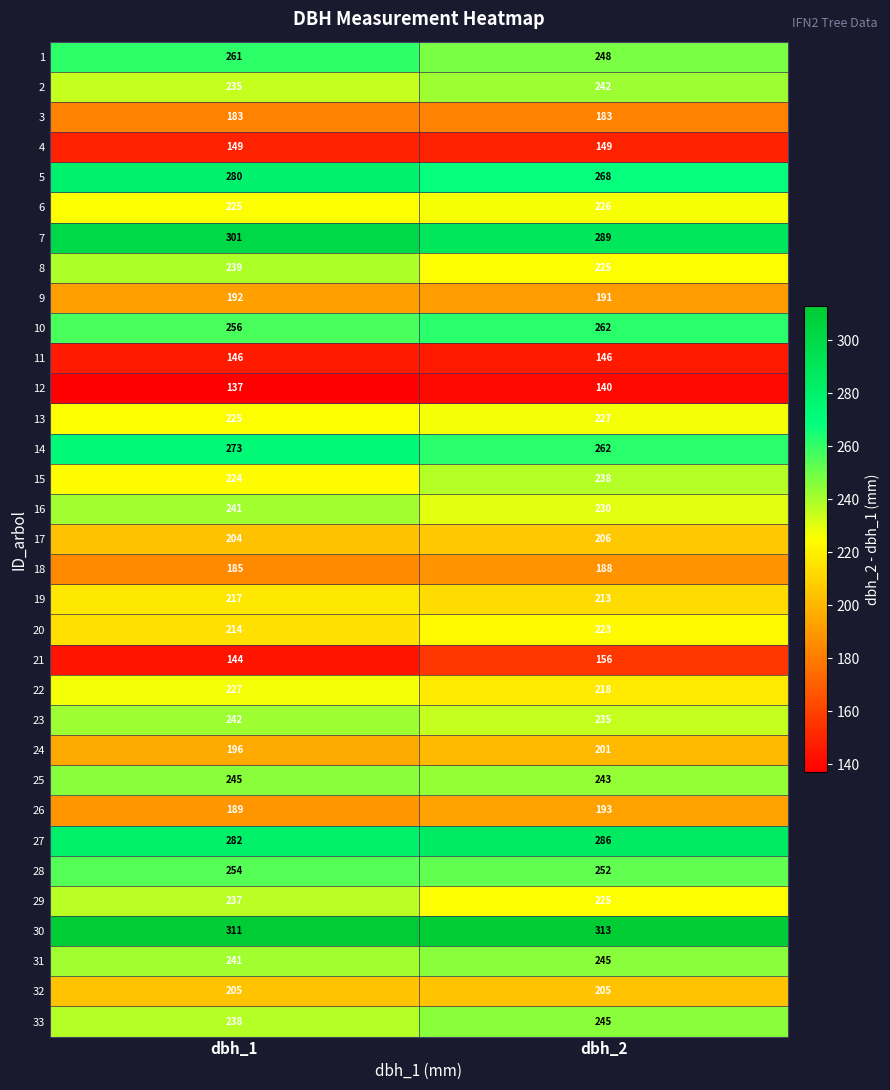

What is the difference between the highest and lowest values at dbh_2?

173